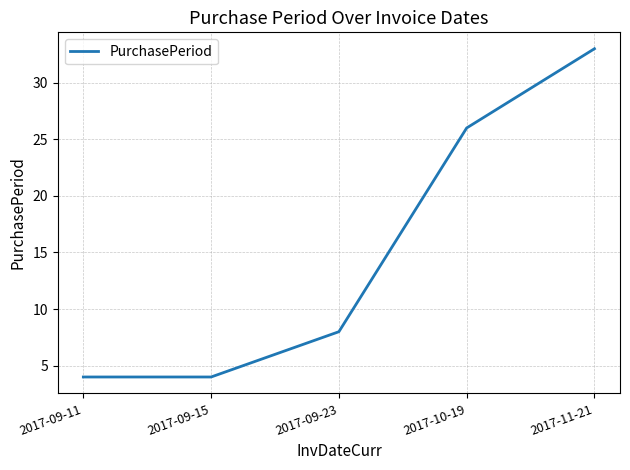

What is the average value?

15